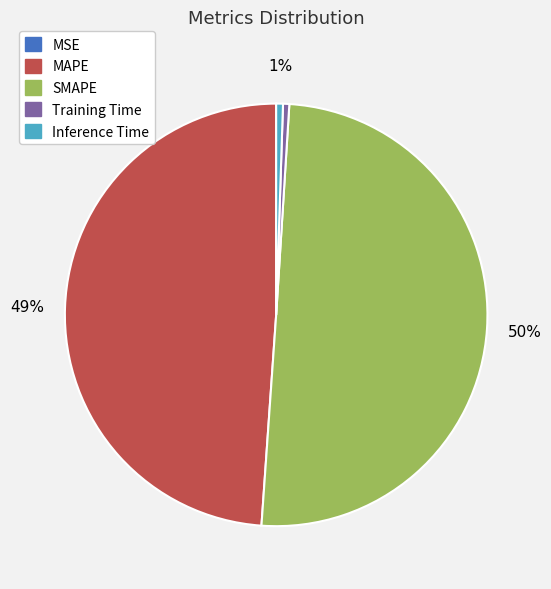

To the nearest percent, what is the difference between the largest and smallest slice percentages?

50%